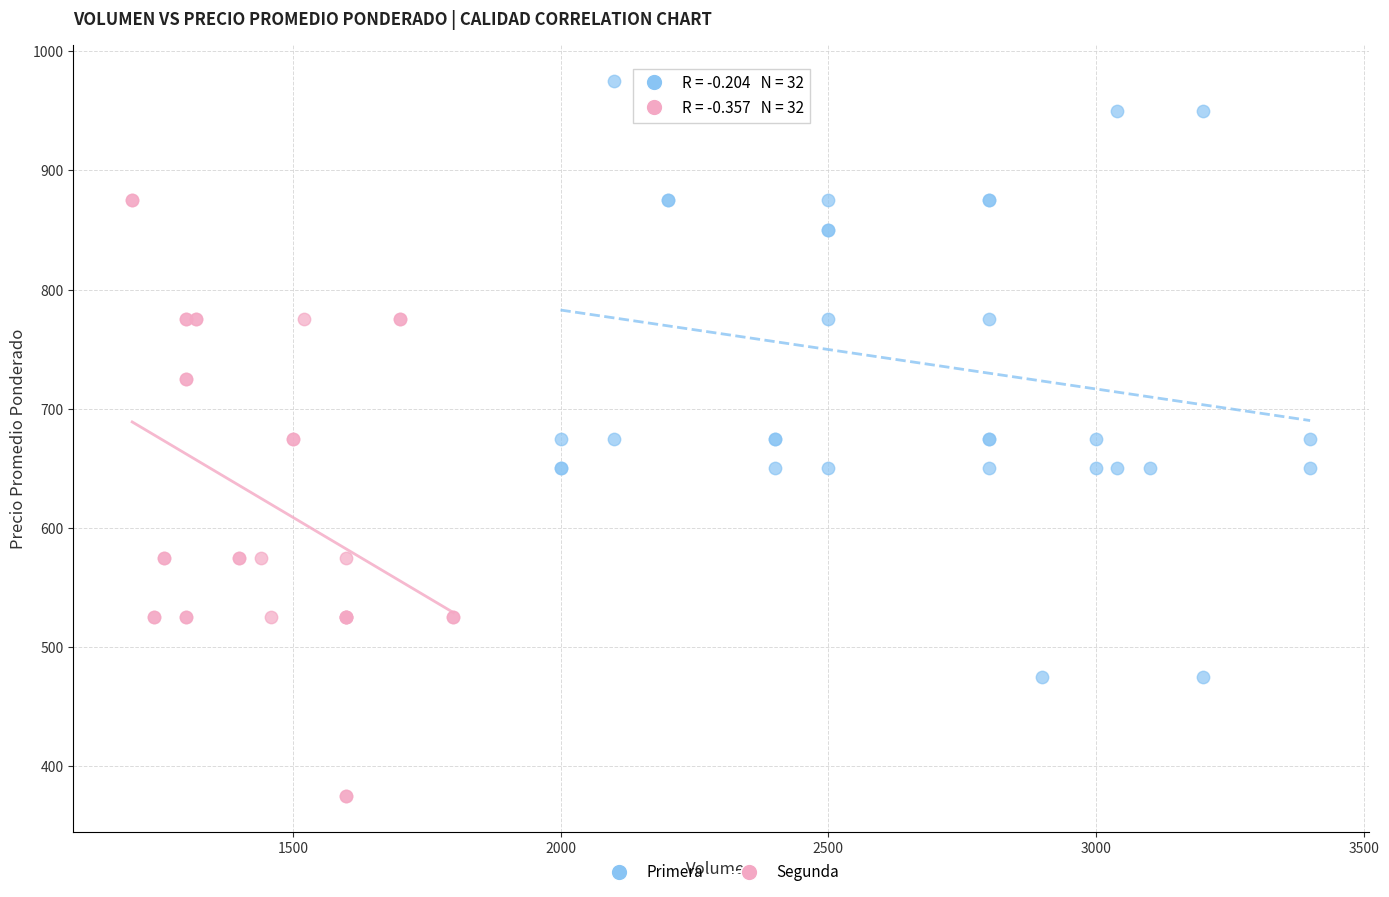

Which series contains the highest Y value?

Primera